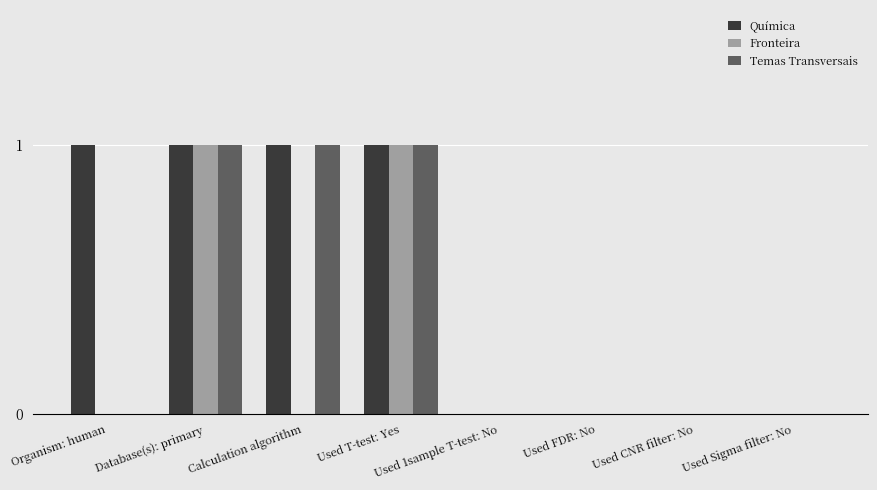

Count the Temas Transversais values in the range 0 to 1.

8